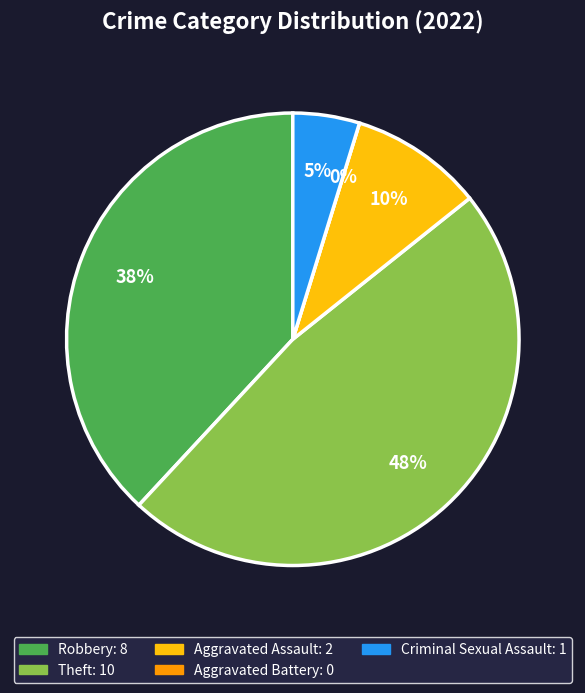

To the nearest percent, what is the difference between the largest and smallest slice percentages?

48%